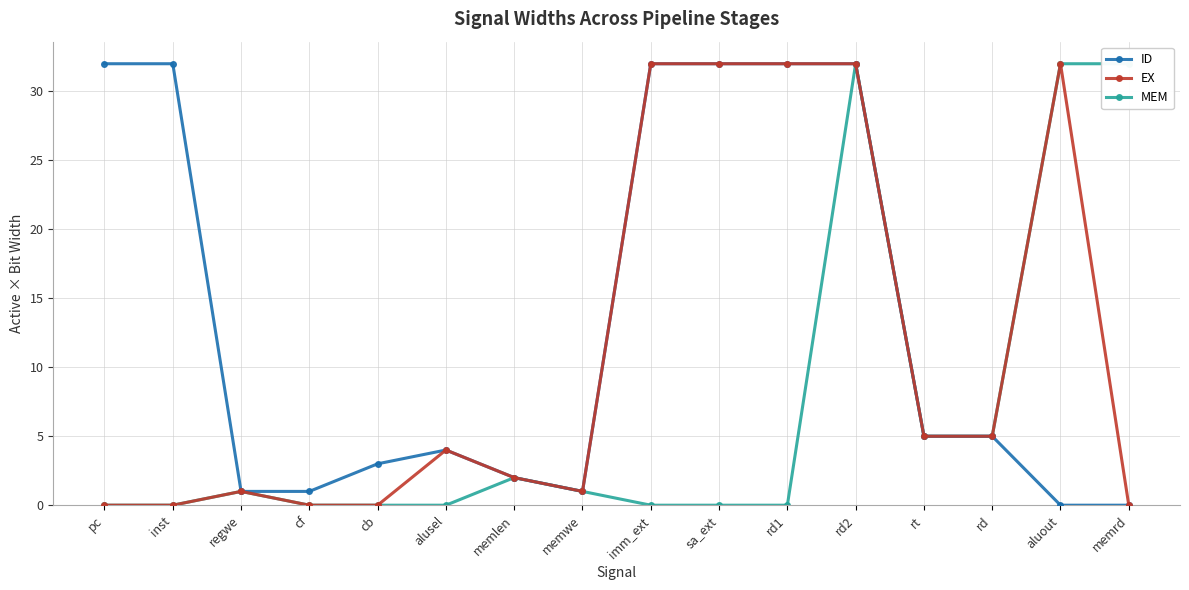

Which series has the largest total across all categories?

ID